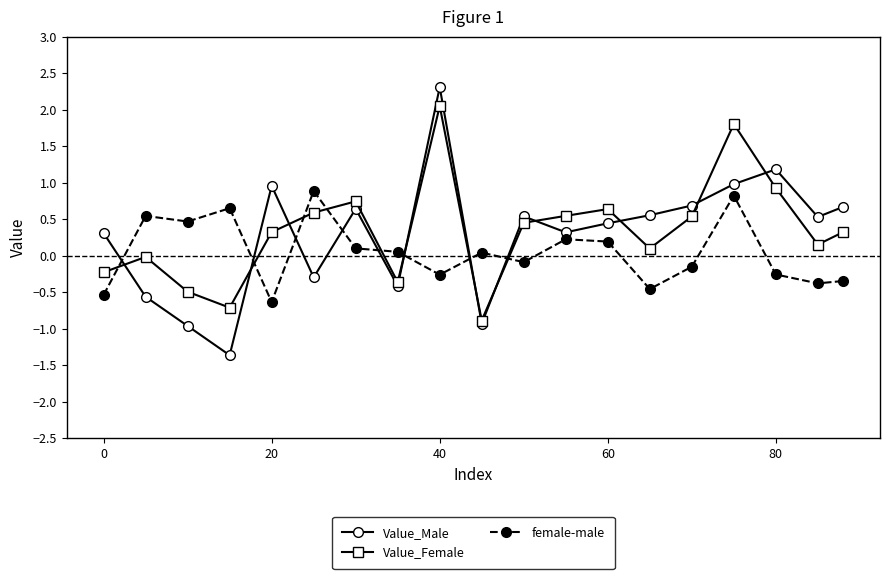

What is the difference between the maximum and minimum values in the female-male series?

1.5